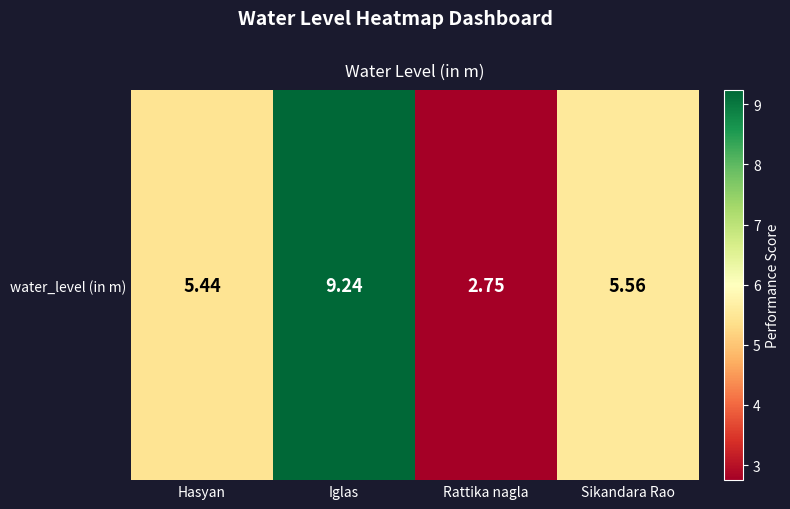

Reading left to right, list all the values displayed in this chart.

5.4	9.2	2.8	5.6